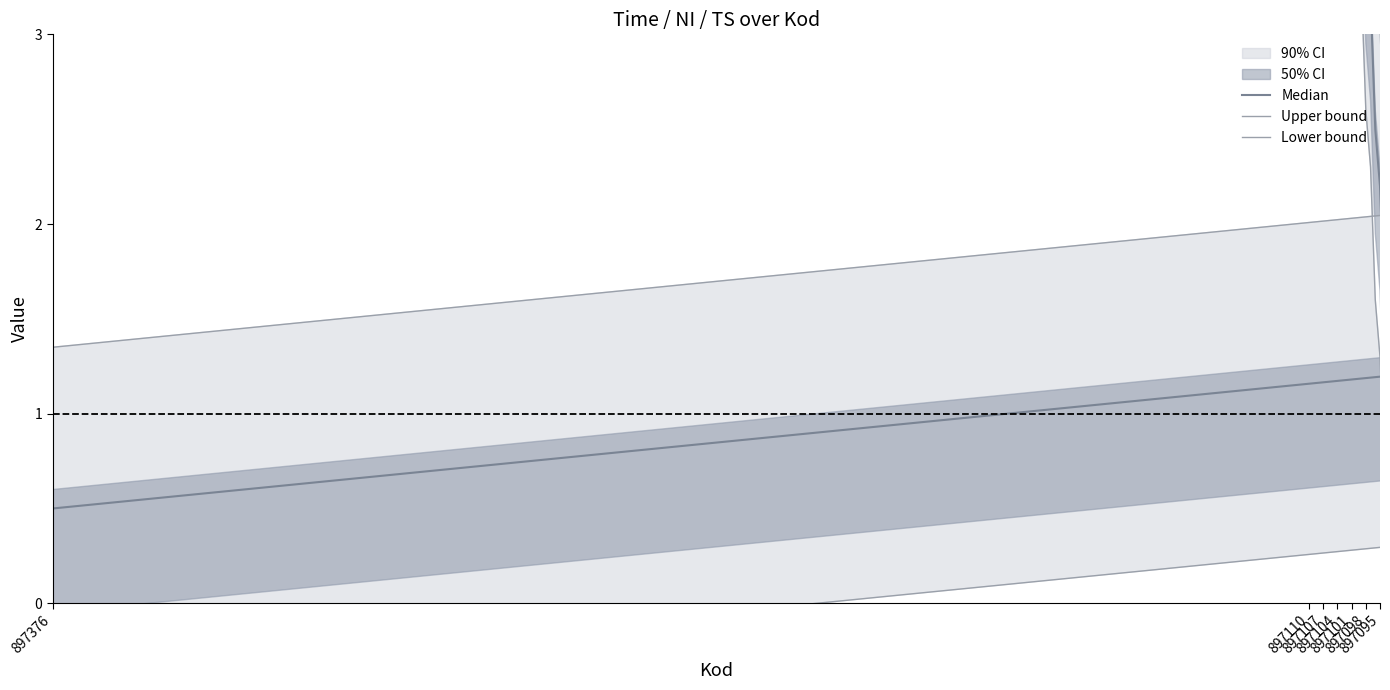

True or false: Lower bound has more than 0 points higher than both neighbors.

False